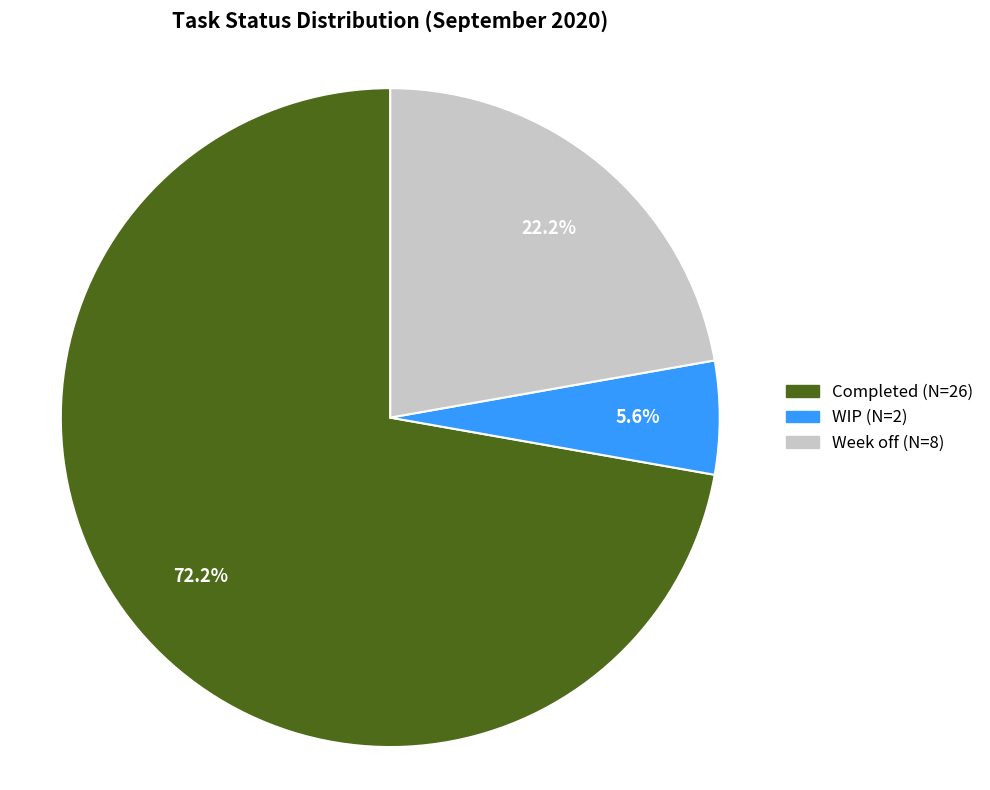

To the nearest percent, what is the average slice percentage?

33%